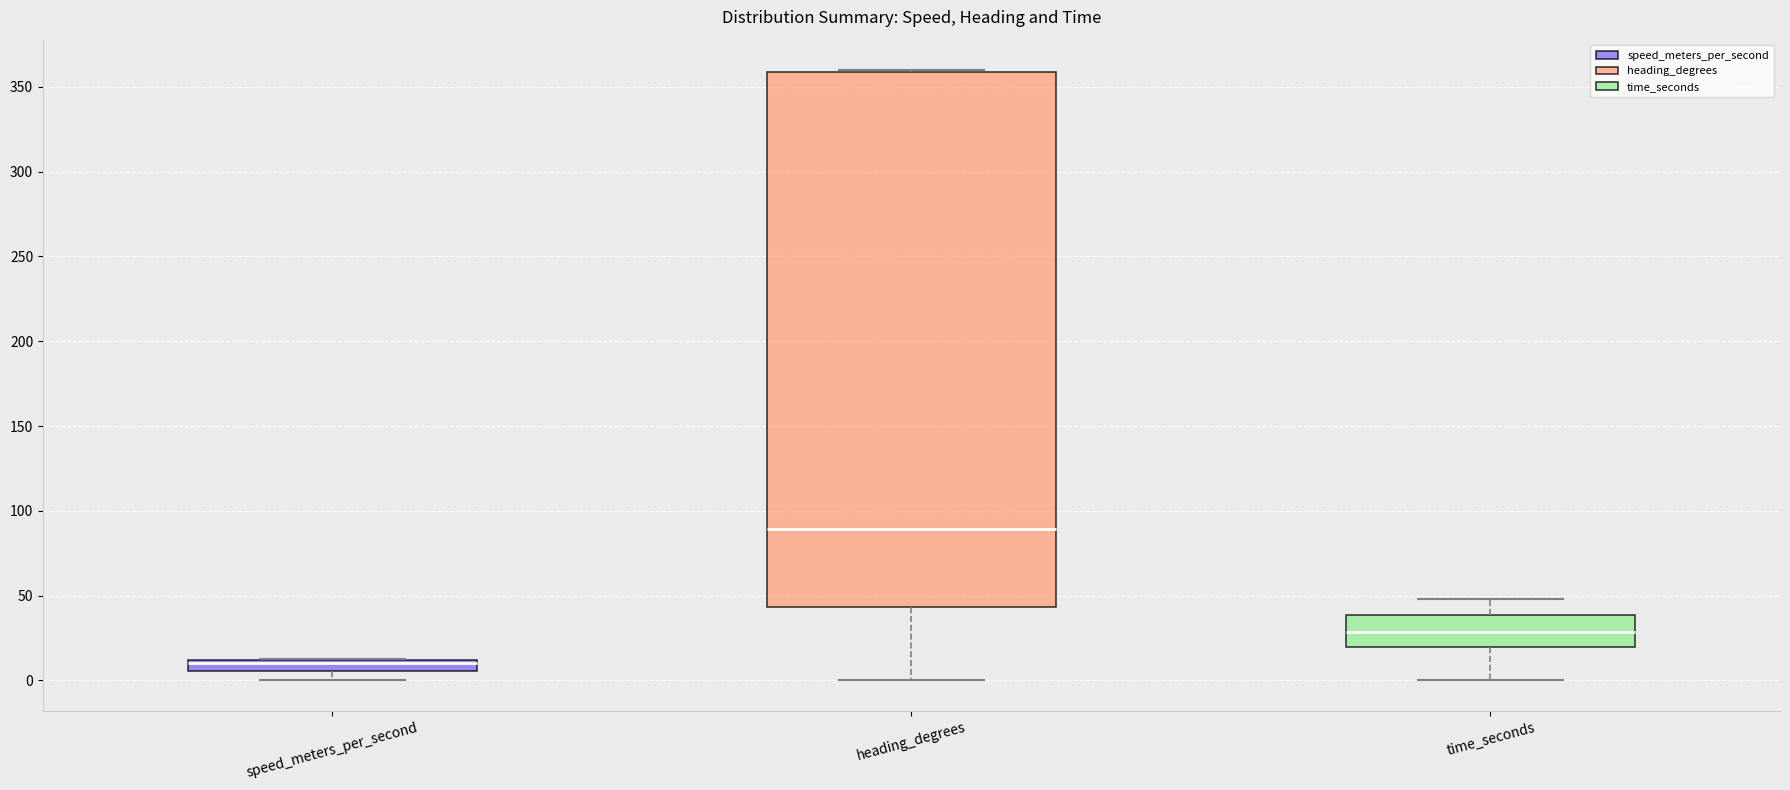

Comparing the boxes themselves (not the whiskers), which one is the tallest?

heading_degrees